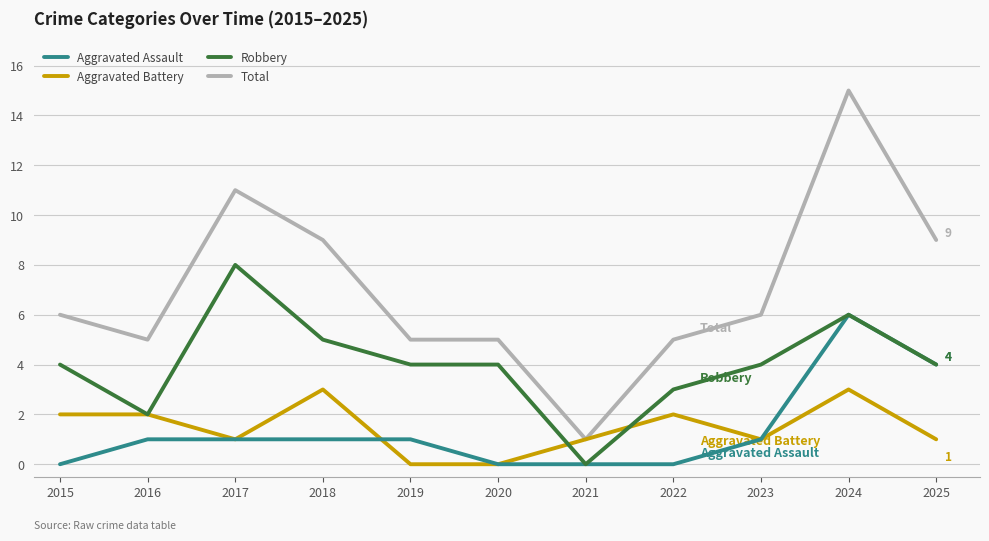

At which category is the sum across all series the highest?

2024